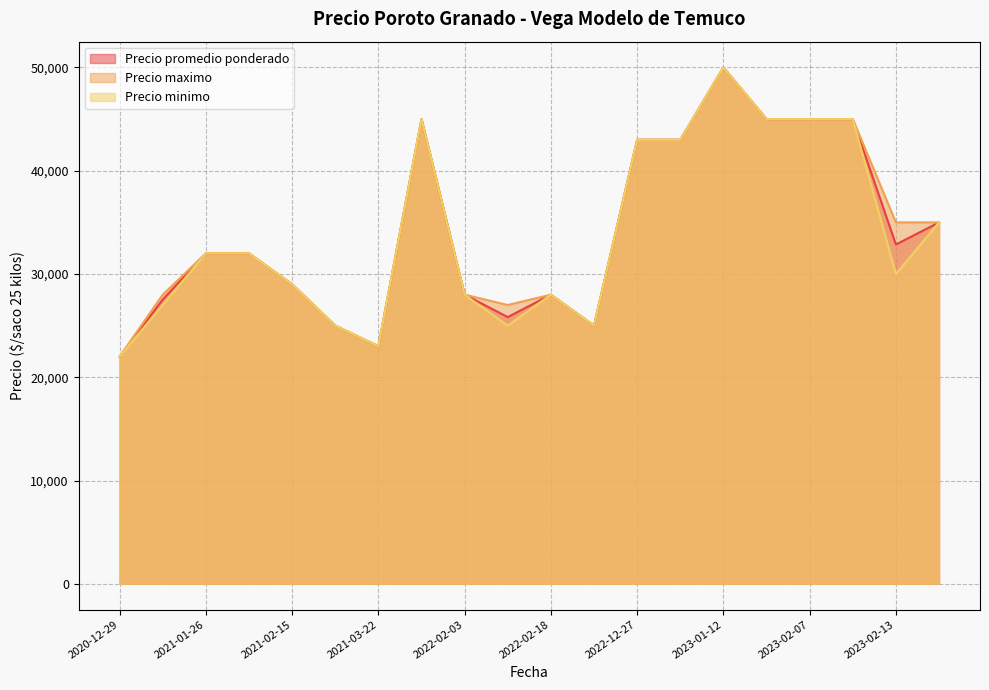

Which series has the widest spread of values?

Precio promedio ponderado